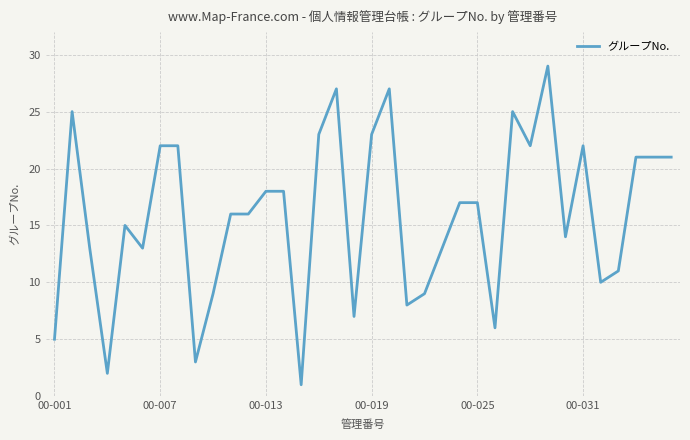

What is the maximum value shown in the chart?

29